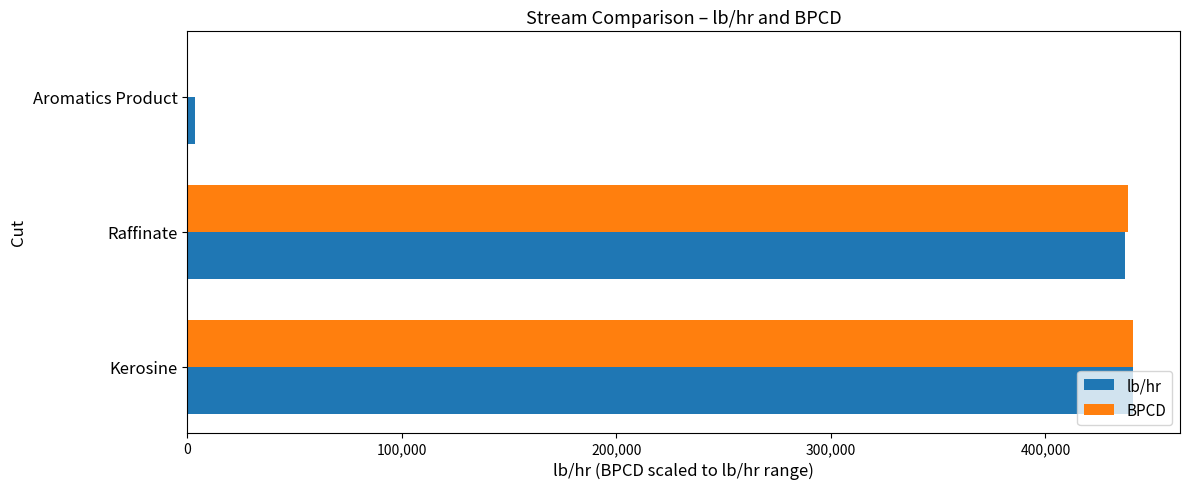

What is the greatest value displayed?

440664.0